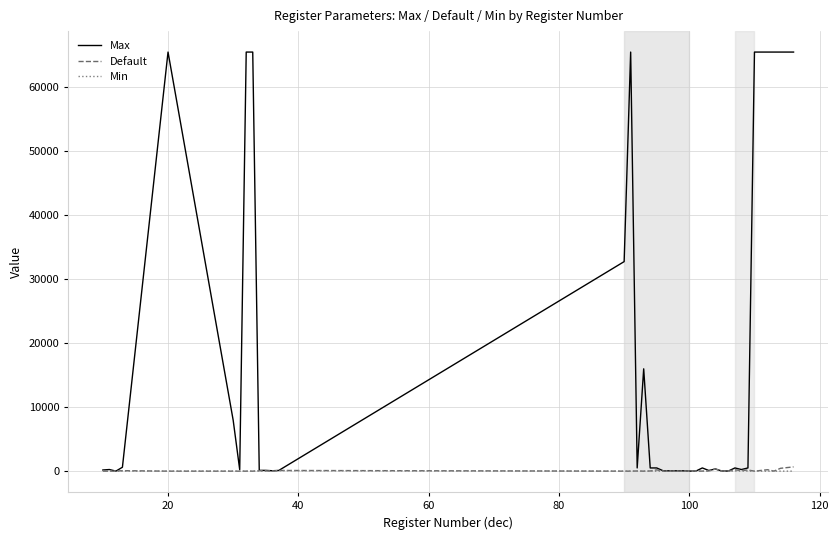

Which series has the largest total across all categories?

Max